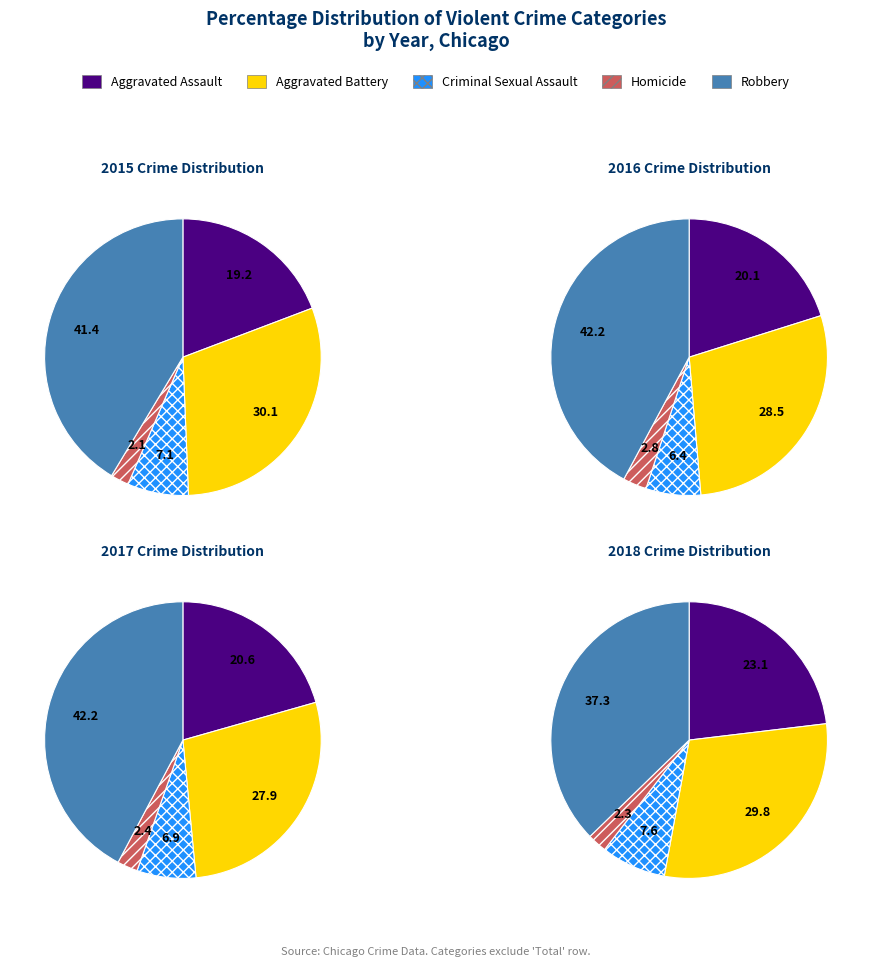

Which has a higher value, Aggravated Assault or Aggravated Battery?

Aggravated Battery